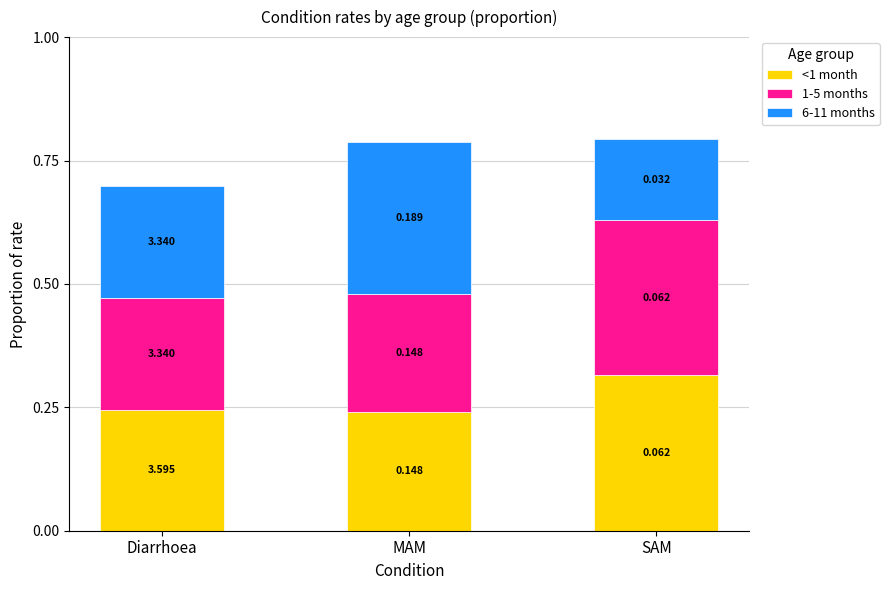

Which series has the largest range (max minus min)?

6-11 months